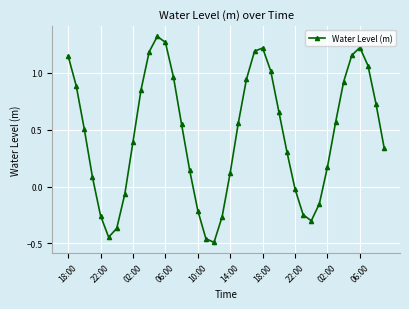

True or false: the data has more than 2 interior local peaks.

True